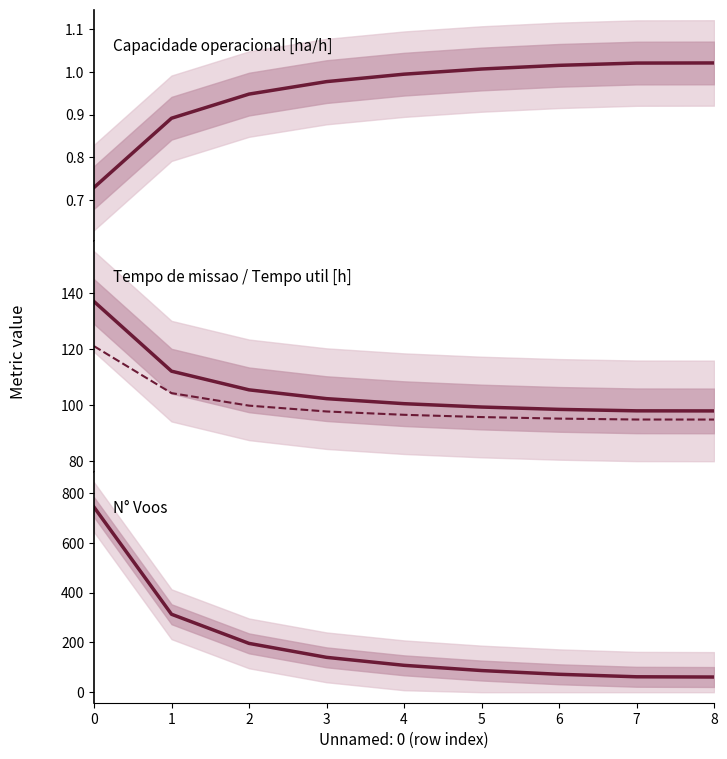

The Capacidade operacional [ha/h] series shows 0.2 at 4. True or false?

False